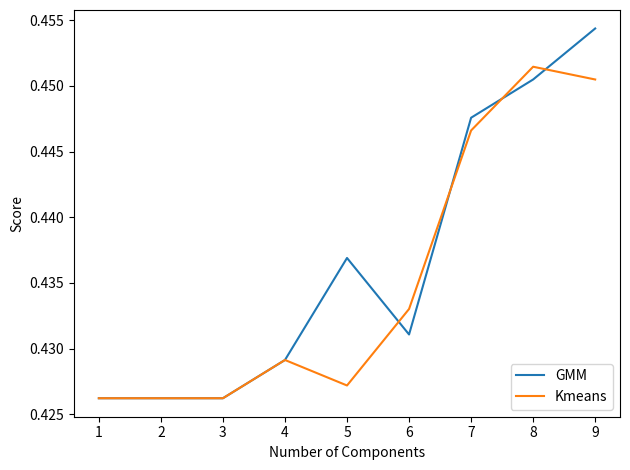

The Kmeans series shows 0.3 at 2. True or false?

False